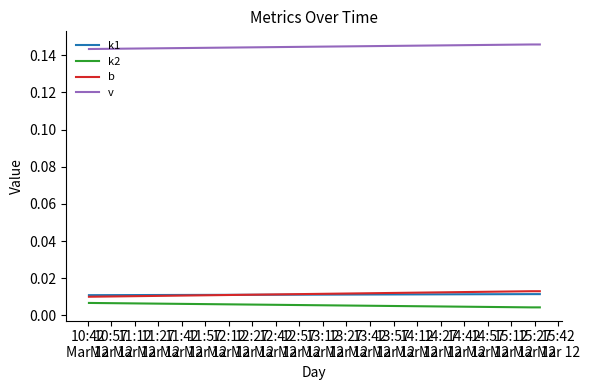

Which series has the largest total across all categories?

v